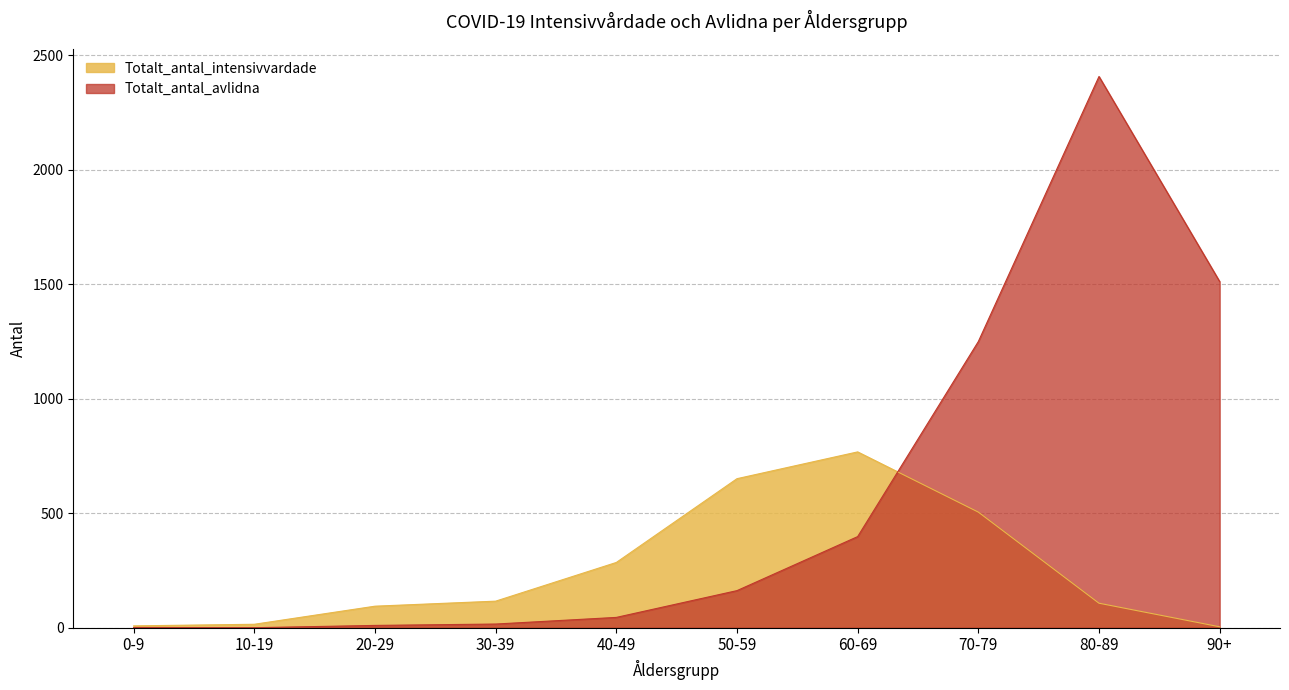

True or false: Totalt_antal_intensivvardade has more than 1 points higher than both neighbors.

False